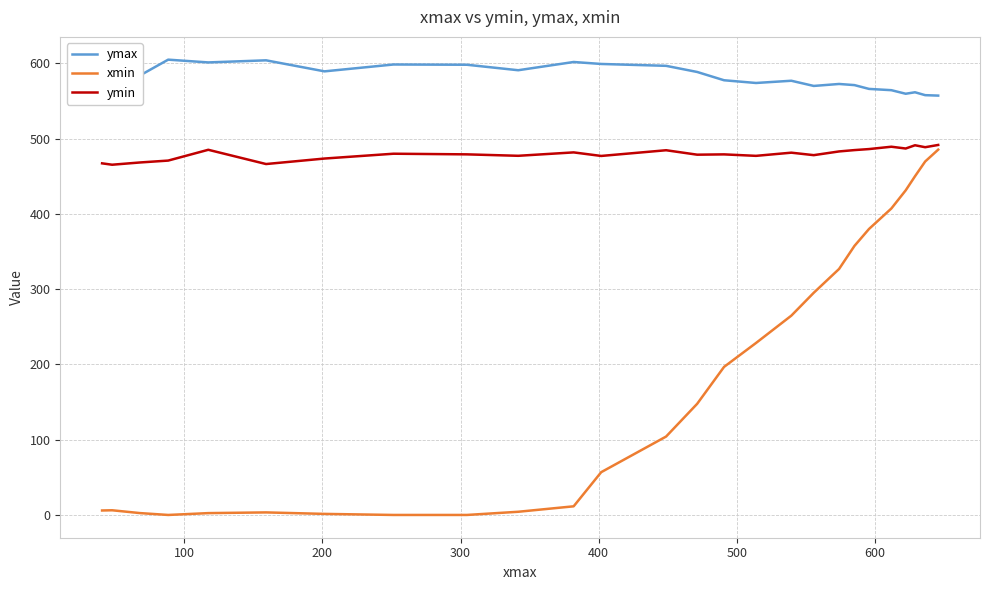

Which series has the largest total across all categories?

ymax